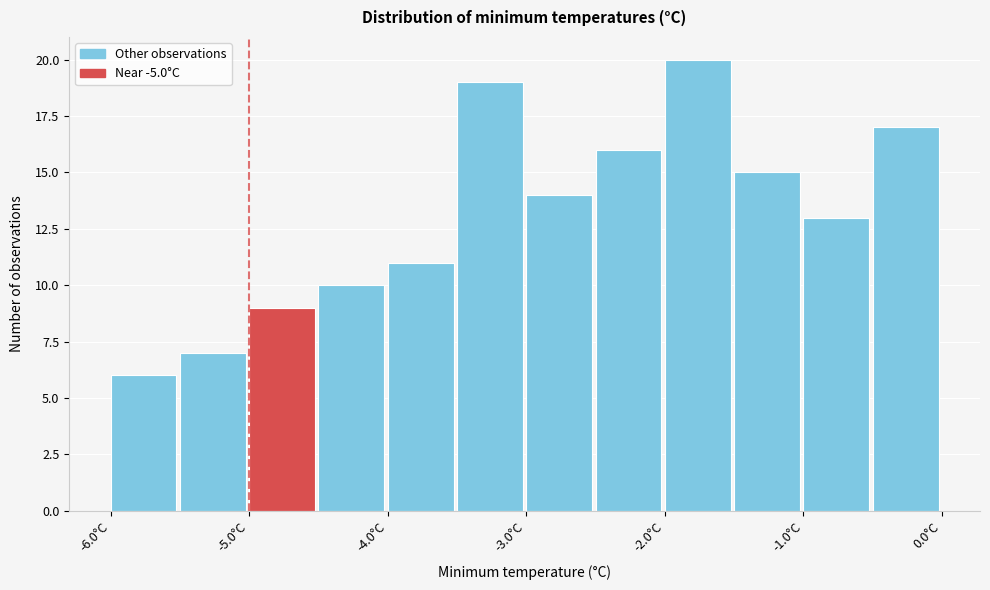

Reading left to right, list every bar in this chart as the range it spans on the x-axis followed by its height. The values are not printed on the chart, so give them approximately, as read against the axis.

-6.0 to -5.5: 6
-5.5 to -5.0: 7
-5.0 to -4.5: 9
-4.5 to -4.0: 10
-4.0 to -3.5: 11
-3.5 to -3.0: 19
-3.0 to -2.5: 14
-2.5 to -2.0: 16
-2.0 to -1.5: 20
-1.5 to -1.0: 15
-1.0 to -0.5: 13
-0.5 to 0.0: 17